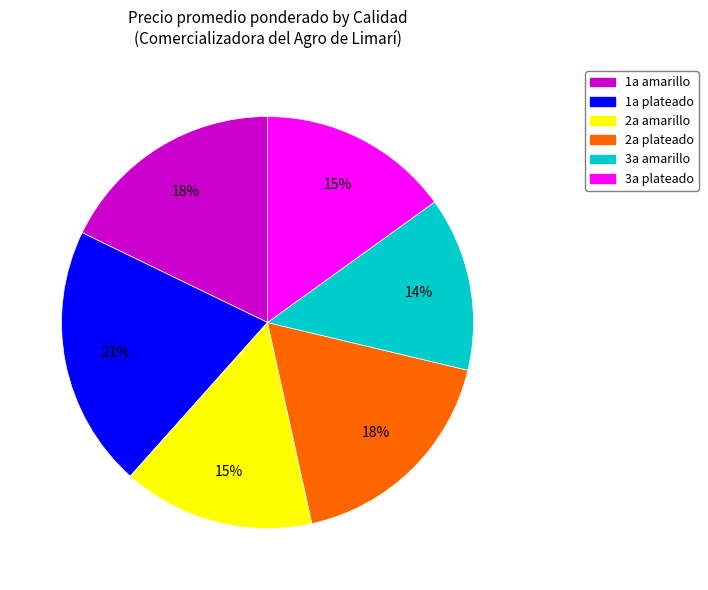

To the nearest percent, what is the difference between the largest and smallest slice percentages?

7%